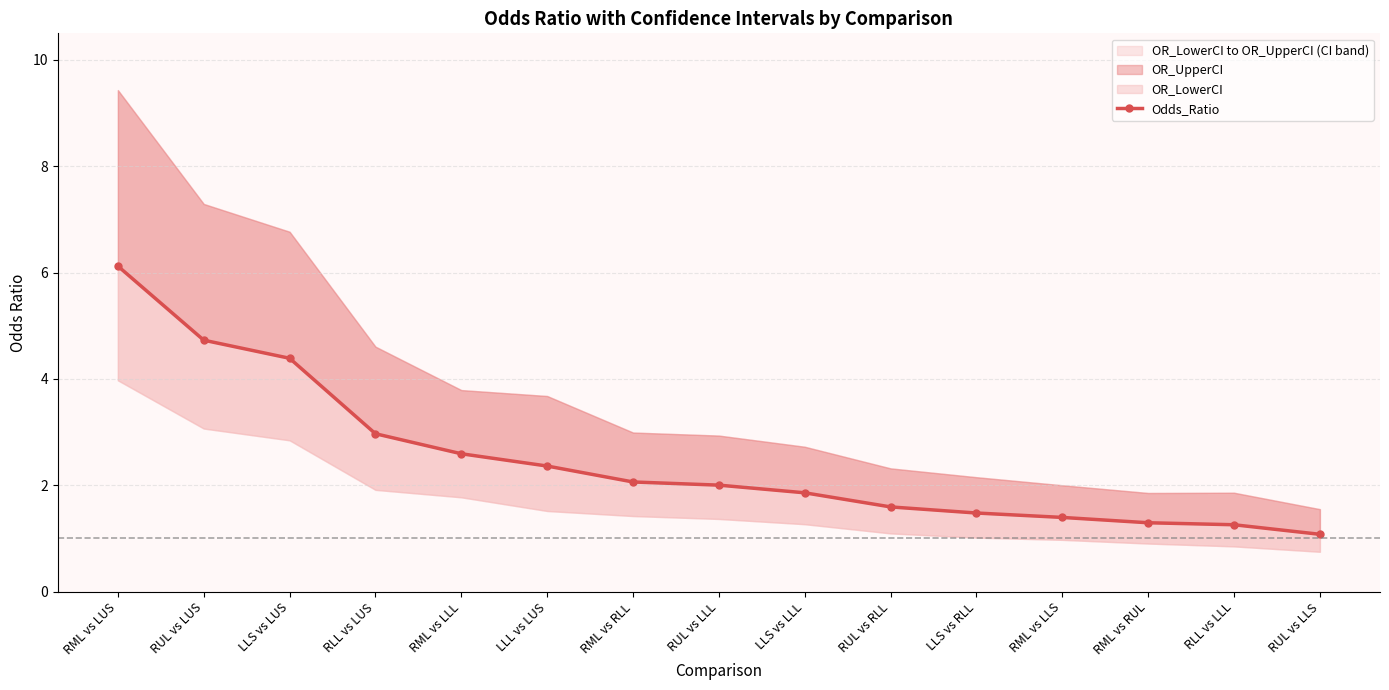

List the labels in order of value, smallest first.

RUL vs LLS, RLL vs LLL, RML vs RUL, RML vs LLS, LLS vs RLL, RUL vs RLL, LLS vs LLL, RUL vs LLL, RML vs RLL, LLL vs LUS, RML vs LLL, RLL vs LUS, LLS vs LUS, RUL vs LUS, RML vs LUS